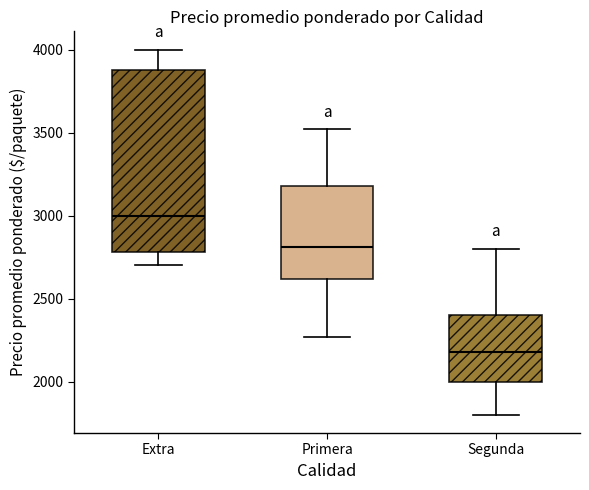

Where does the median line of the box for Primera sit on the y-axis? The values are not printed on the chart, so give them approximately, as read against the axis.

2800